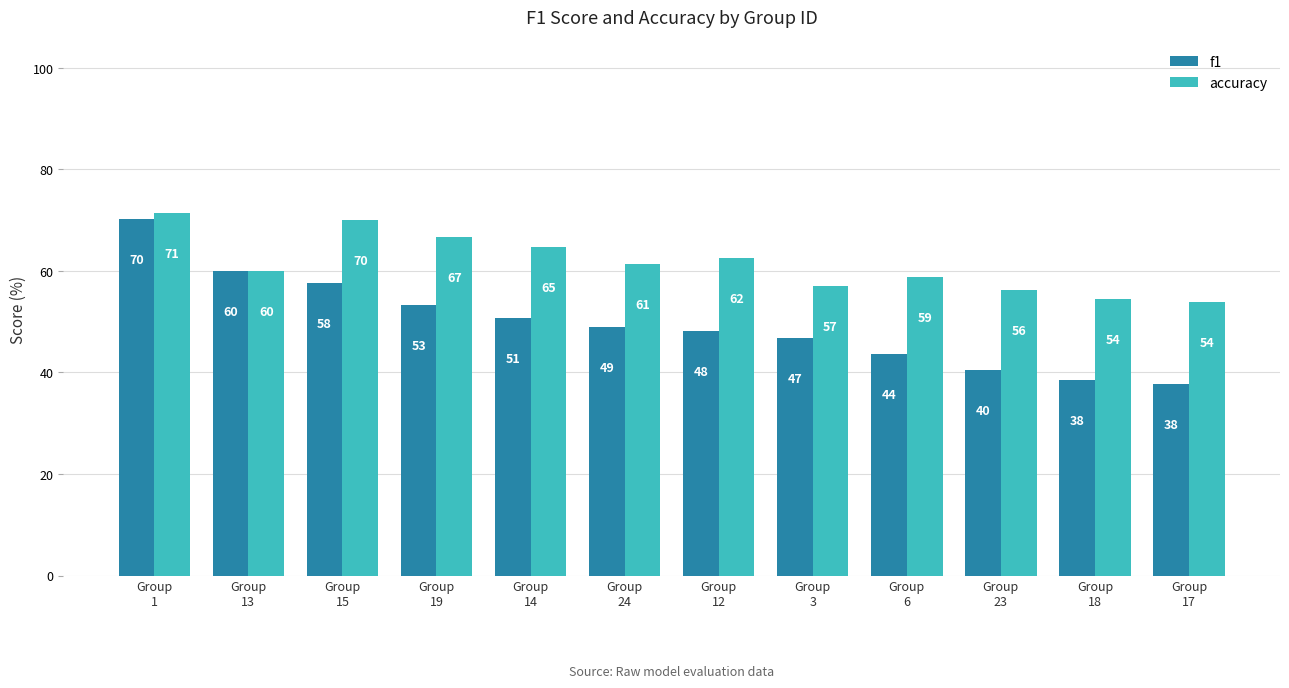

Which series changed the most between Group
1 and Group
17?

f1